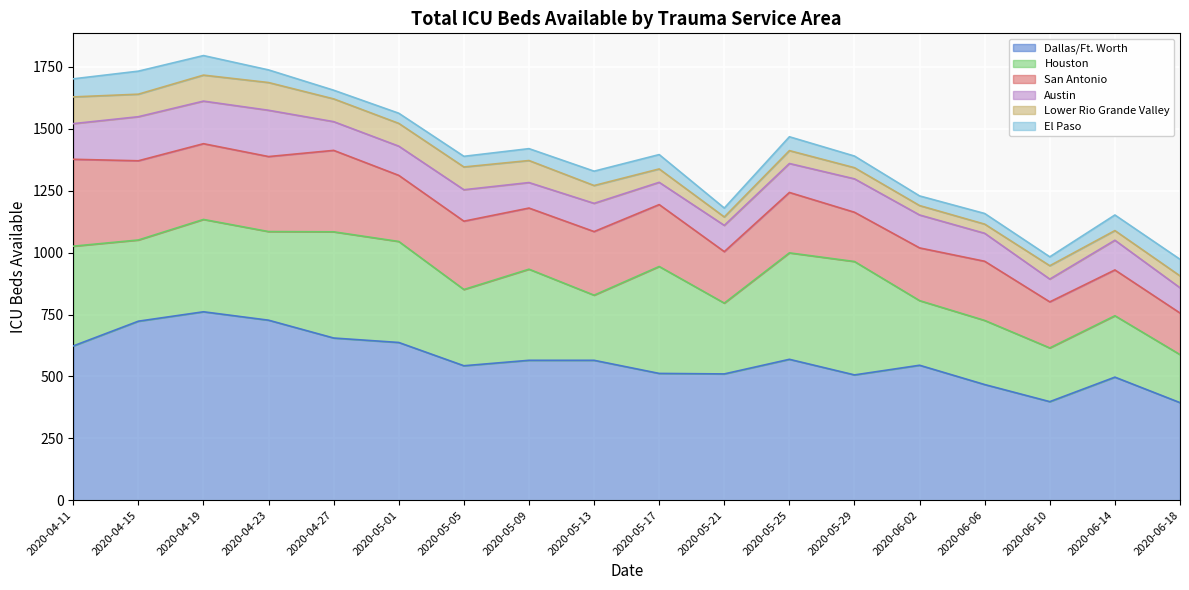

What is the sum of all Houston values?

6023